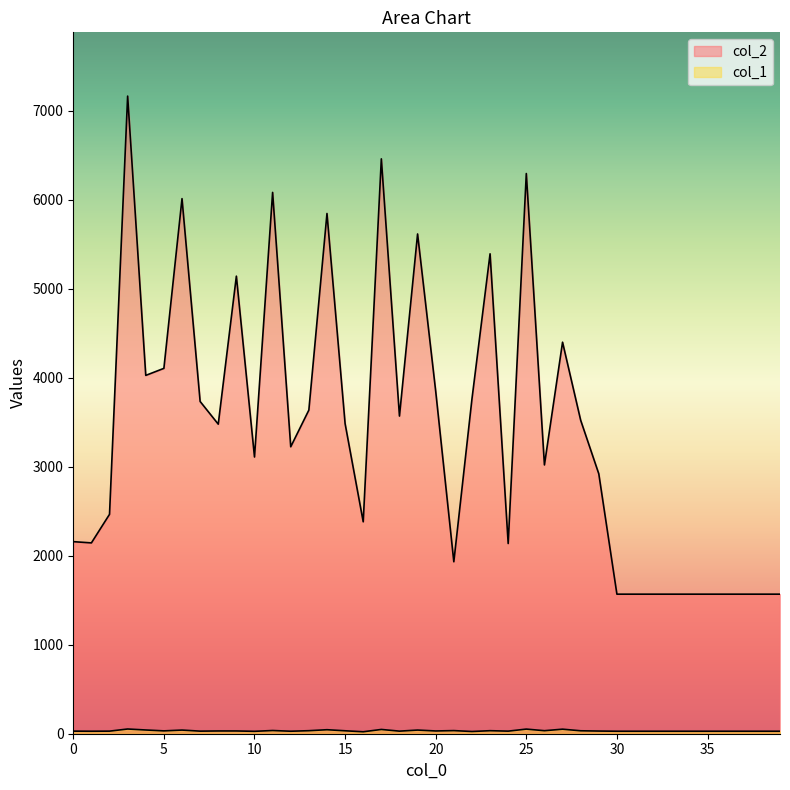

How many lines are shown in the chart?

2